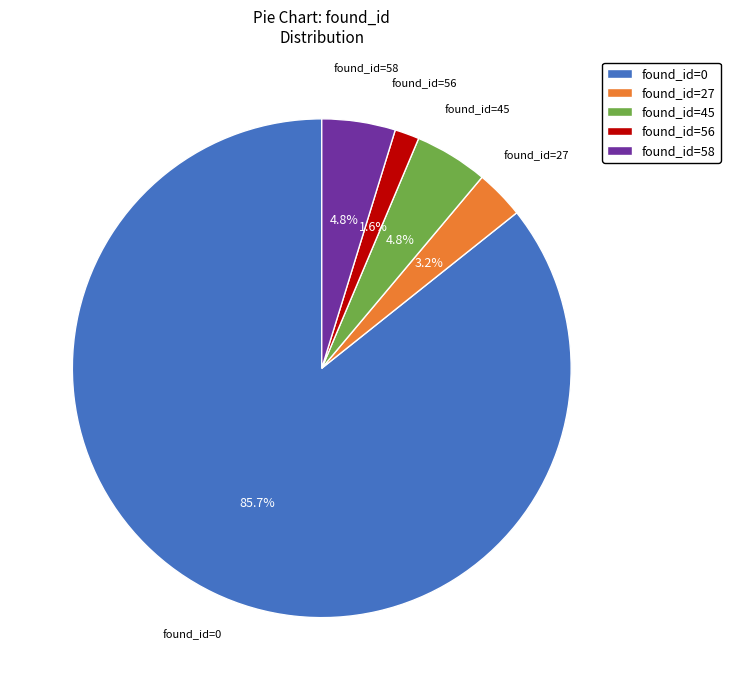

Do found_id=0 and found_id=27 together represent more than half of the pie?

Yes